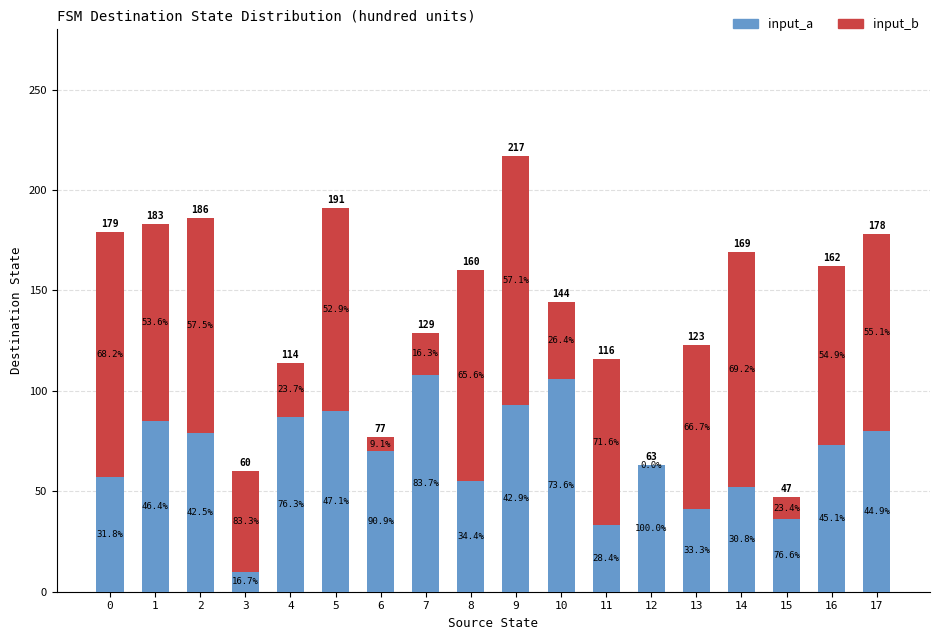

Which series has the largest total across all categories?

input_b